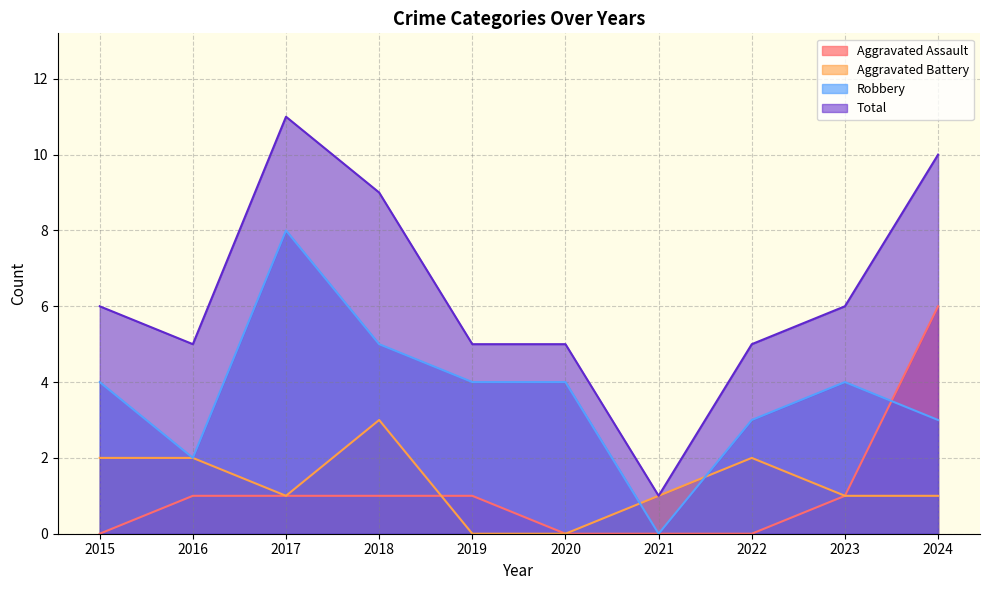

List the labels in order of Aggravated Battery value, smallest first.

2019, 2020, 2017, 2021, 2023, 2024, 2015, 2016, 2022, 2018